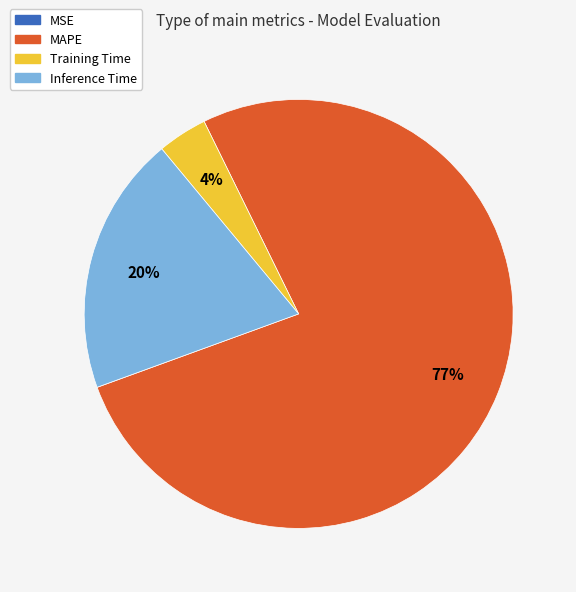

To the nearest percent, what is the average slice percentage?

25%